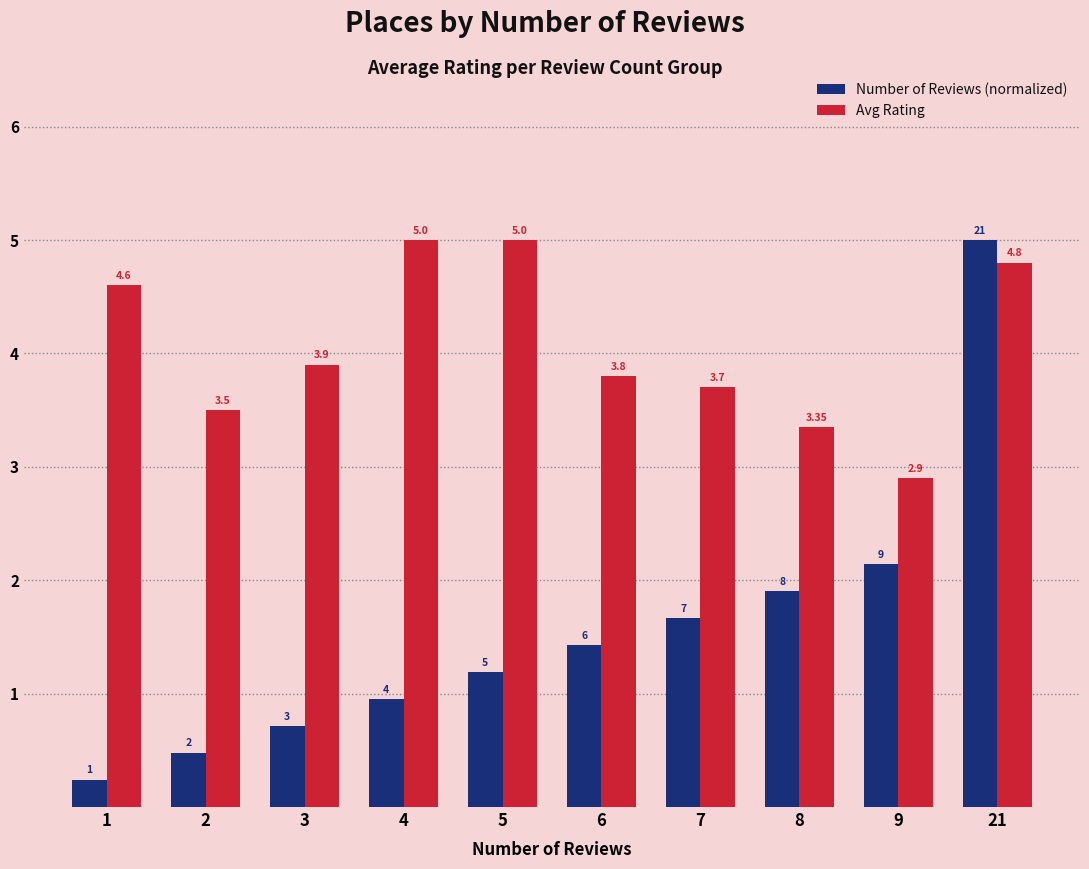

Which series has the widest spread of values?

Number of Reviews (normalized)